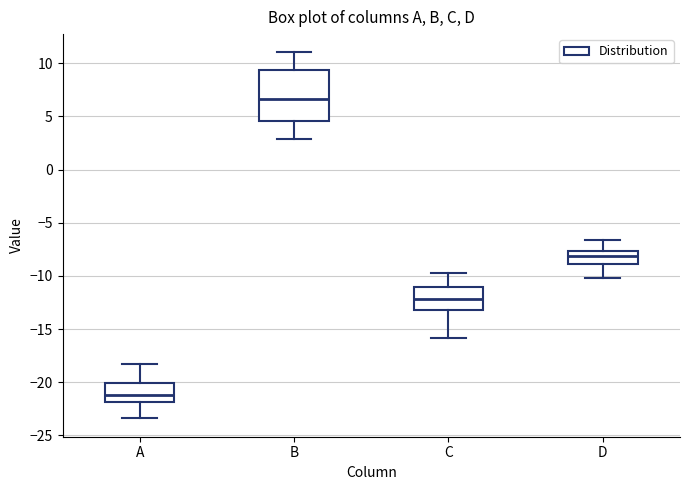

Where is the upper edge of the box for B on the y-axis? The values are not printed on the chart, so give them approximately, as read against the axis.

9.5